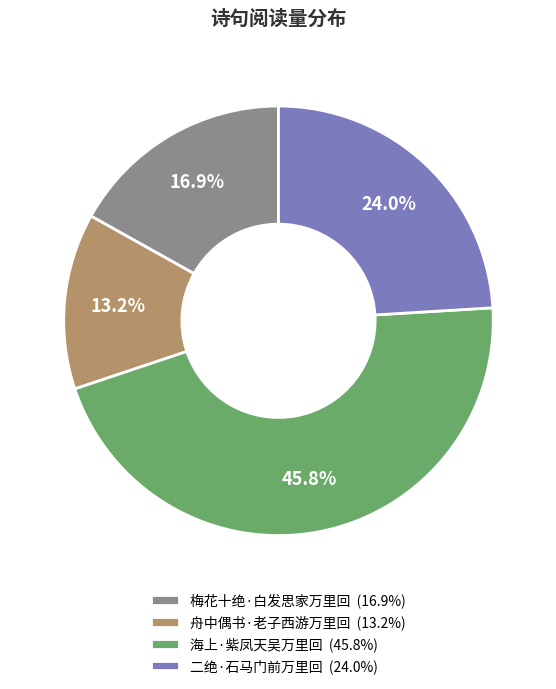

True or false: 梅花十绝·白发思家万里回 accounts for 17% of the total.

True